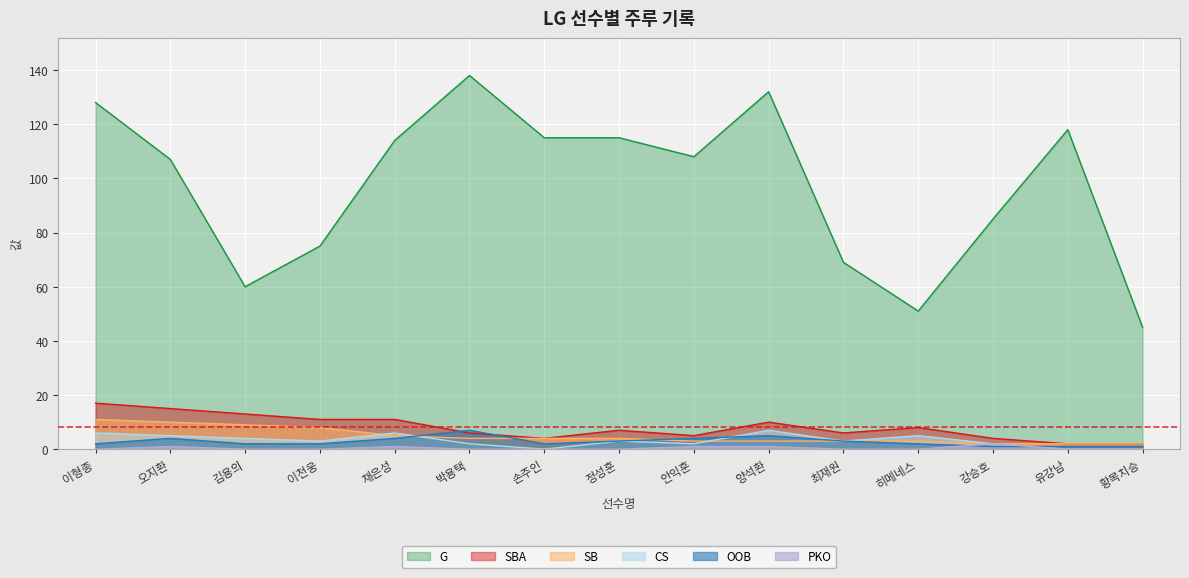

How many lines are shown in the chart?

6